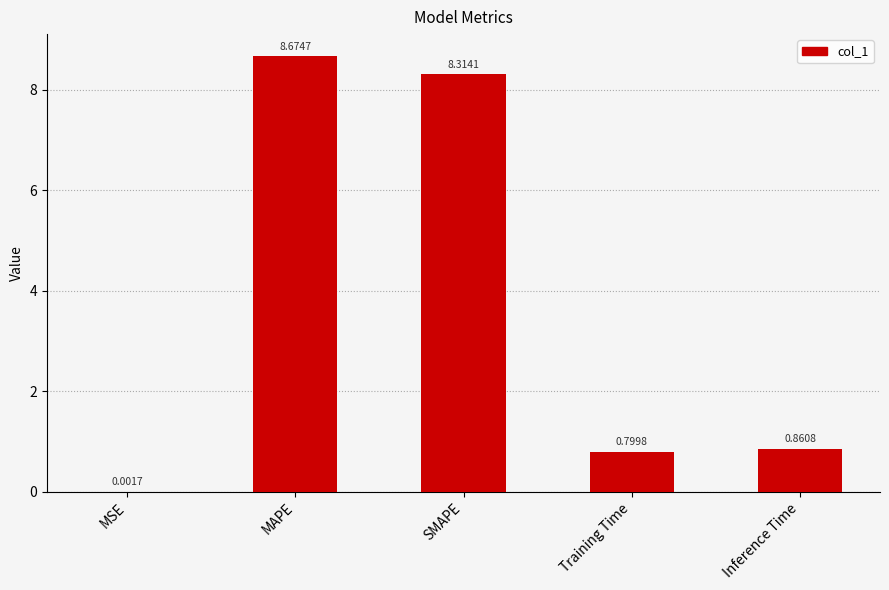

Are the bars horizontal?

No